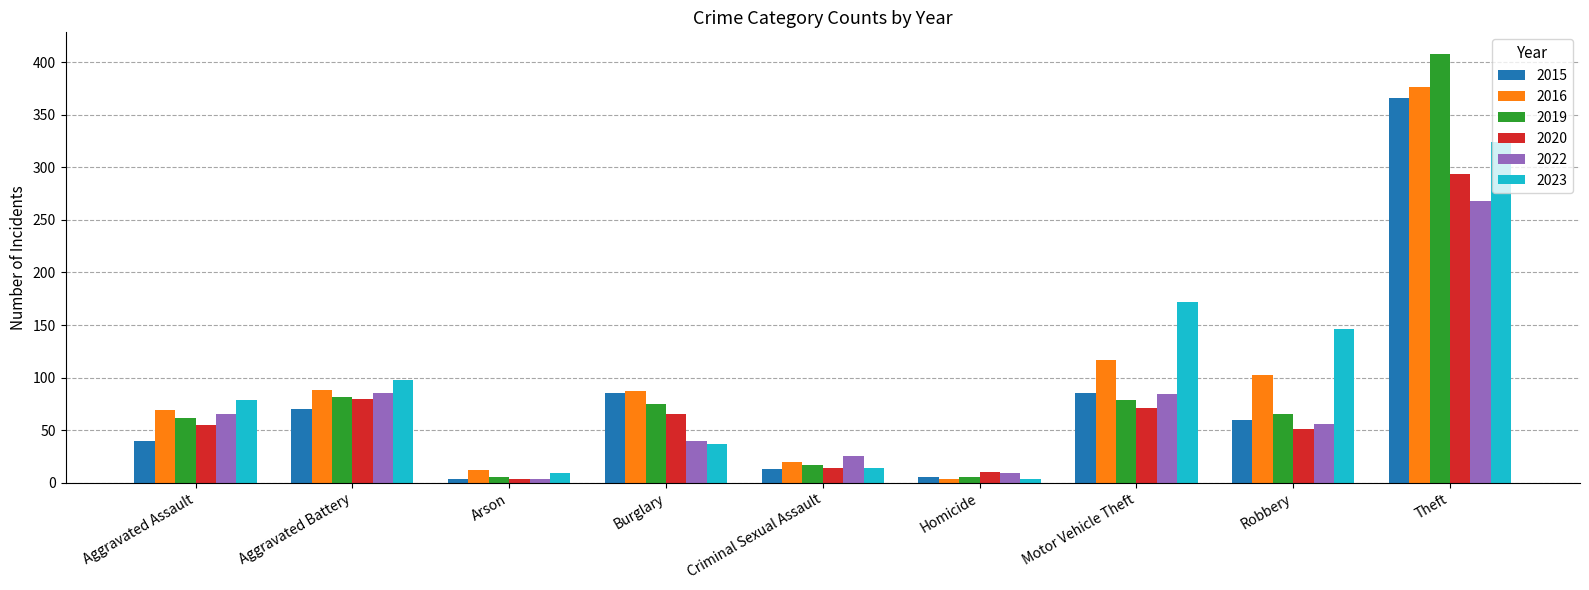

What is the difference between the highest and lowest values at Motor Vehicle Theft?

101